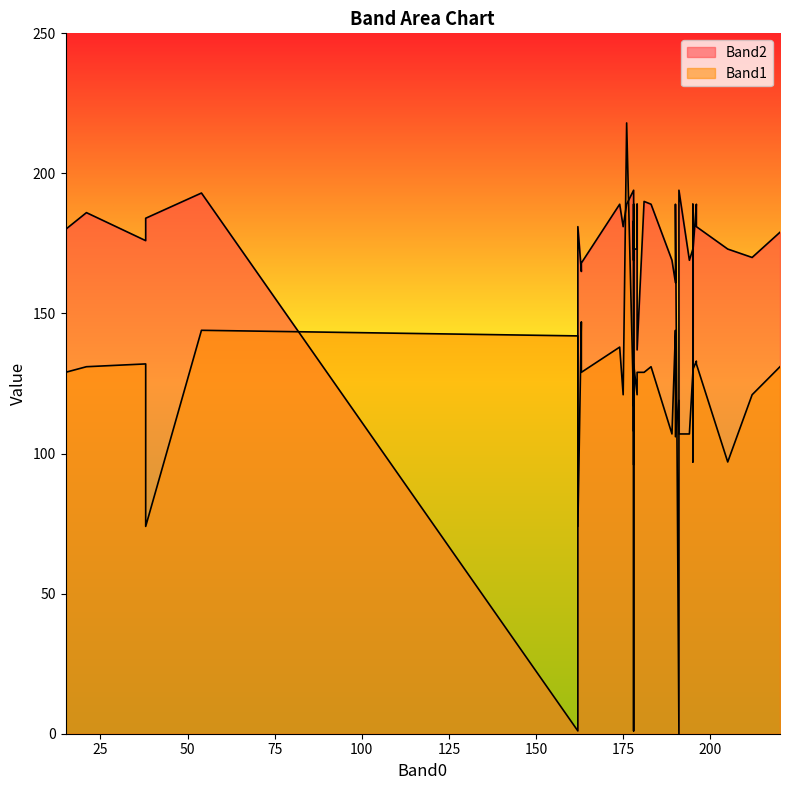

What is the average value of the Band1 series?

124